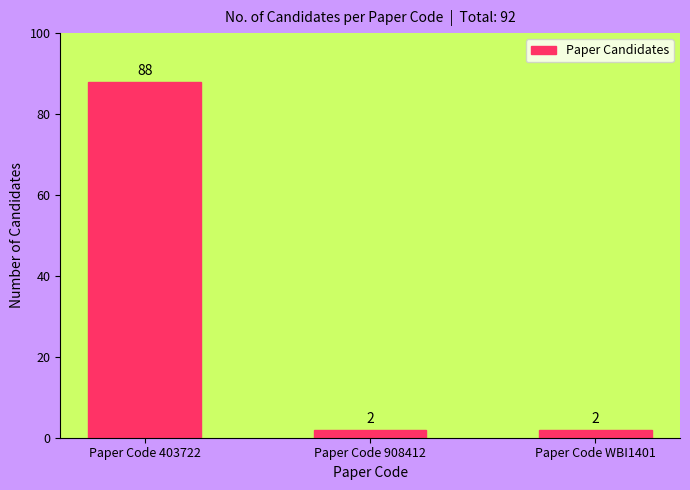

The chart shows a value of 88 at Paper Code 403722. True or false?

True